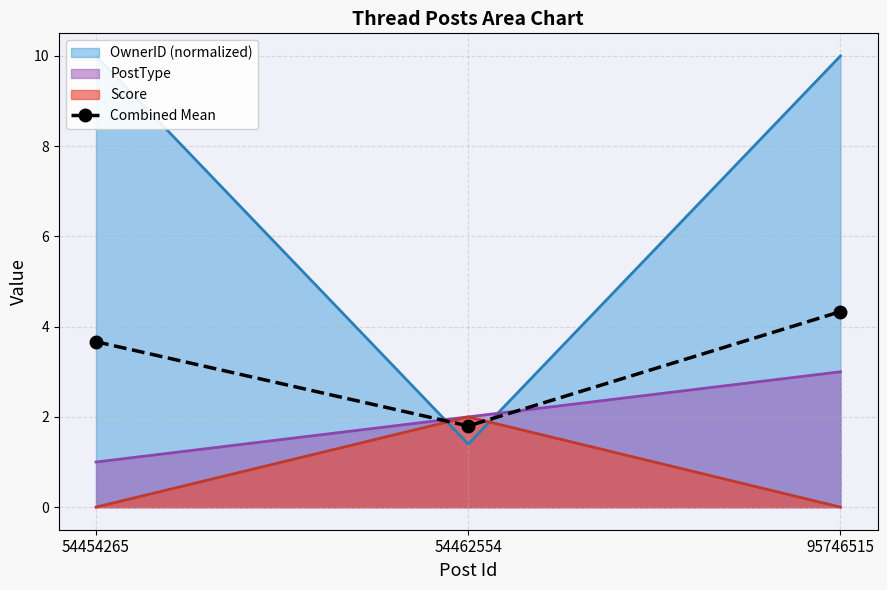

The value at 54462554 is 2.7. True or false?

False